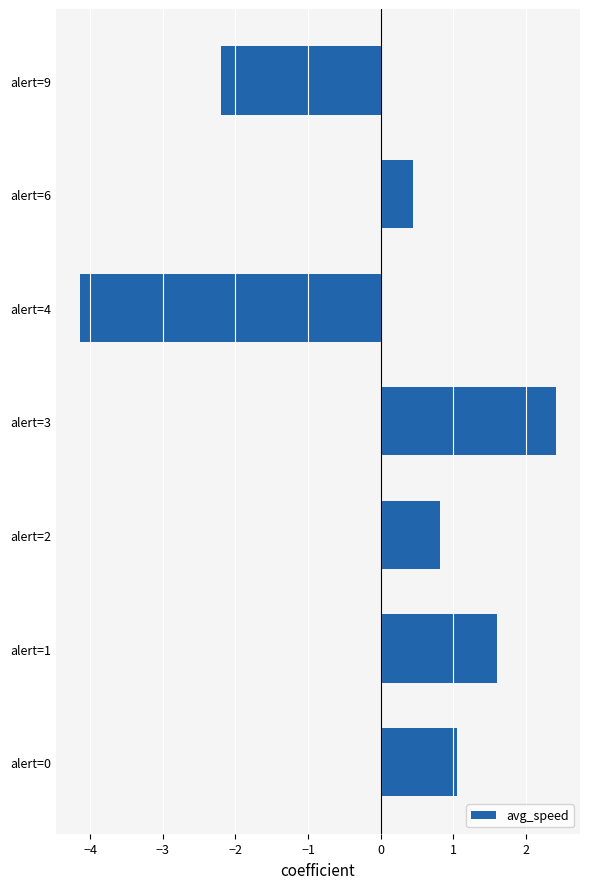

What value does the data have at alert=0?

1.1